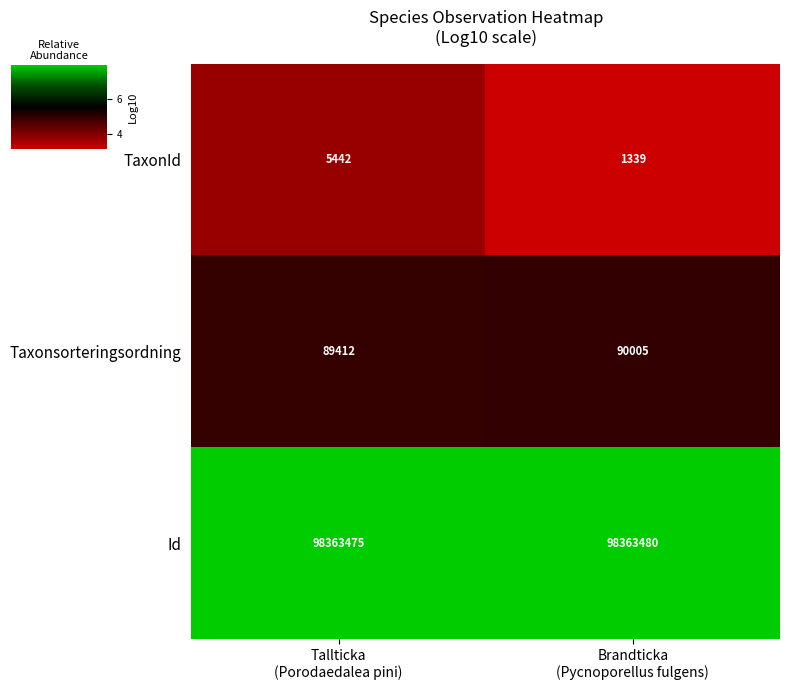

Rank the series by their maximum value, from highest to lowest.

Id, Taxonsorteringsordning, TaxonId